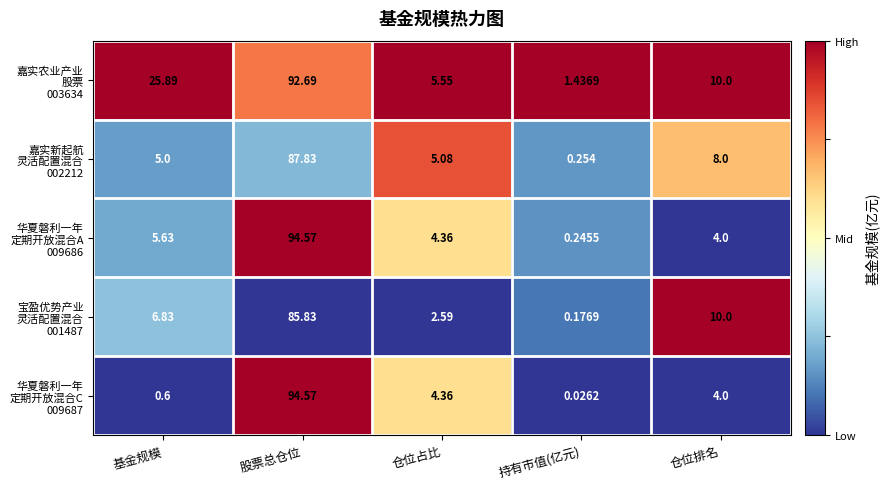

At which category is the sum across all series the highest?

股票总仓位